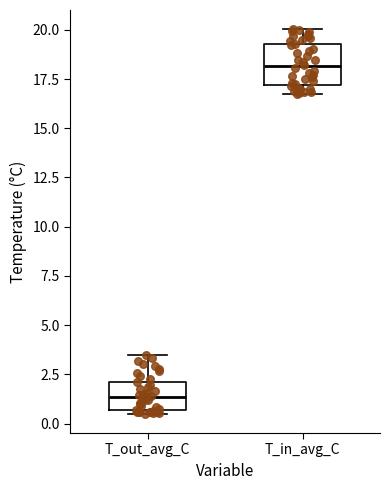

Reading left to right, transcribe this box plot: for each box, give where its median line is, the range the box spans, and where its two whiskers end, as read against the y-axis. The values are not printed on the chart, so give them approximately, as read against the axis.

T_out_avg_C: median 1.5, box 0.5 to 2.0, whiskers 0.5 (just below the box's lower edge) to 3.5
T_in_avg_C: median 18.0, box 17.0 to 19.5, whiskers 17.0 (just below the box's lower edge) to 20.0